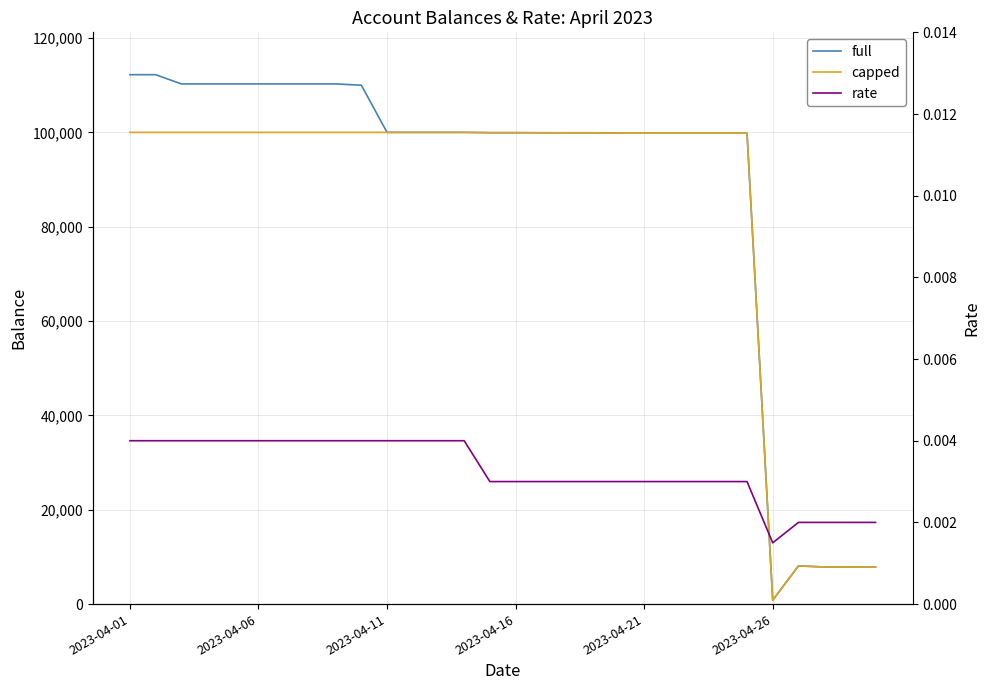

At which label does capped reach its peak?

2023-04-01